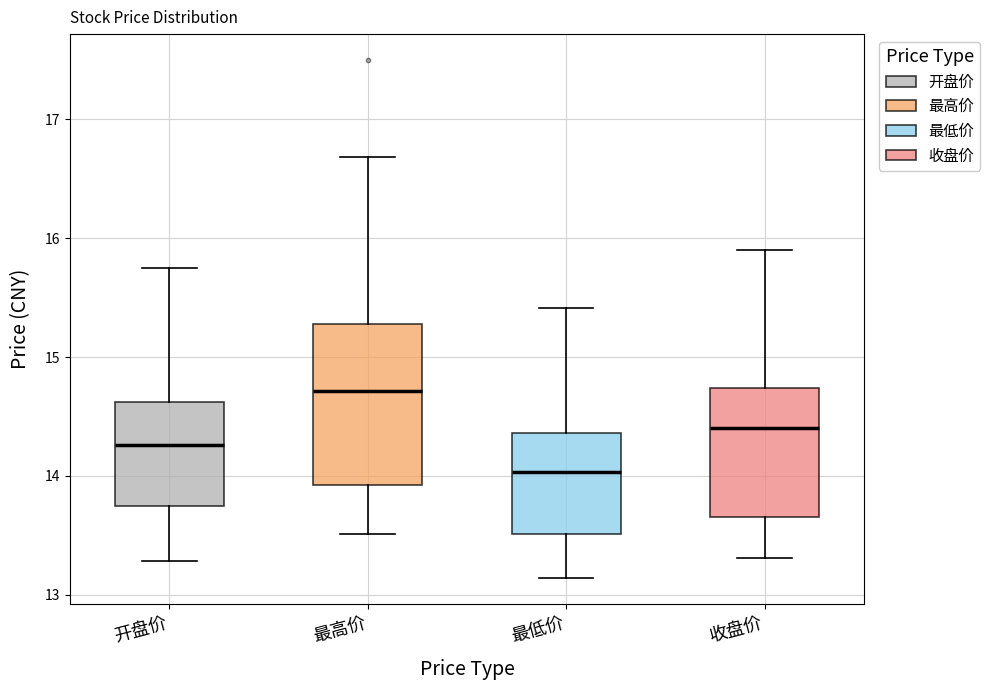

Which box has the lowest median line?

最低价